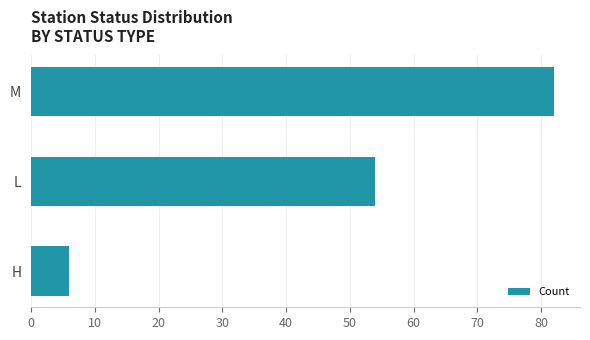

True or false: the data shows 147 at M.

False